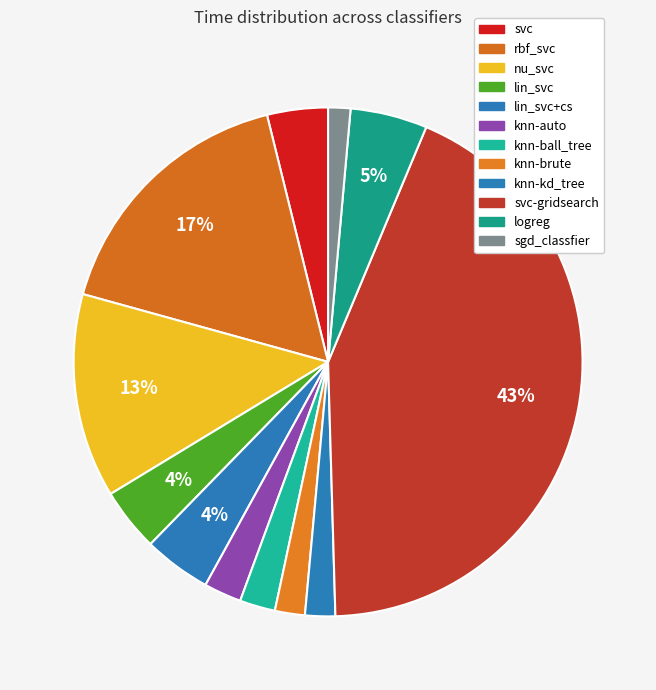

To the nearest percent, what percentage of the pie is logreg?

5%